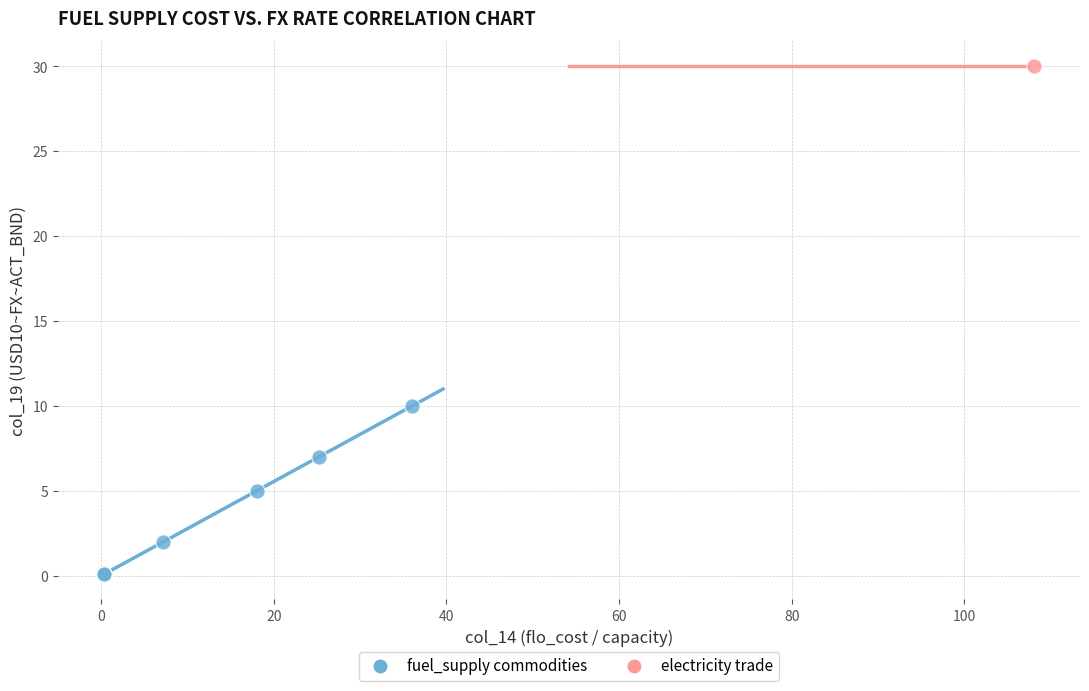

What are all the series names shown in the legend?

fuel_supply commodities, electricity trade